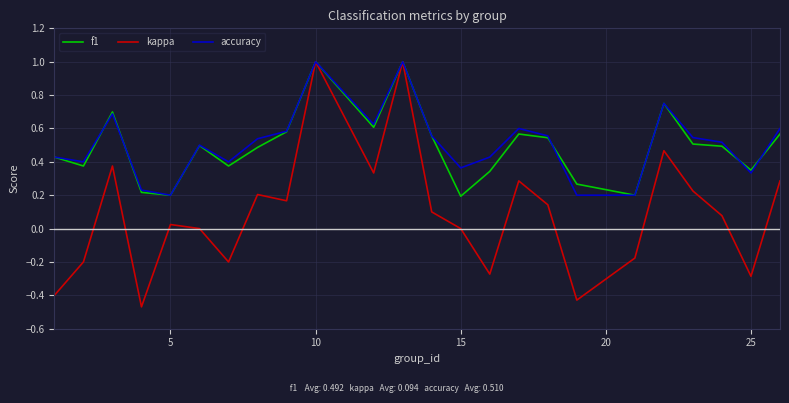

Which series has the largest range (max minus min)?

kappa